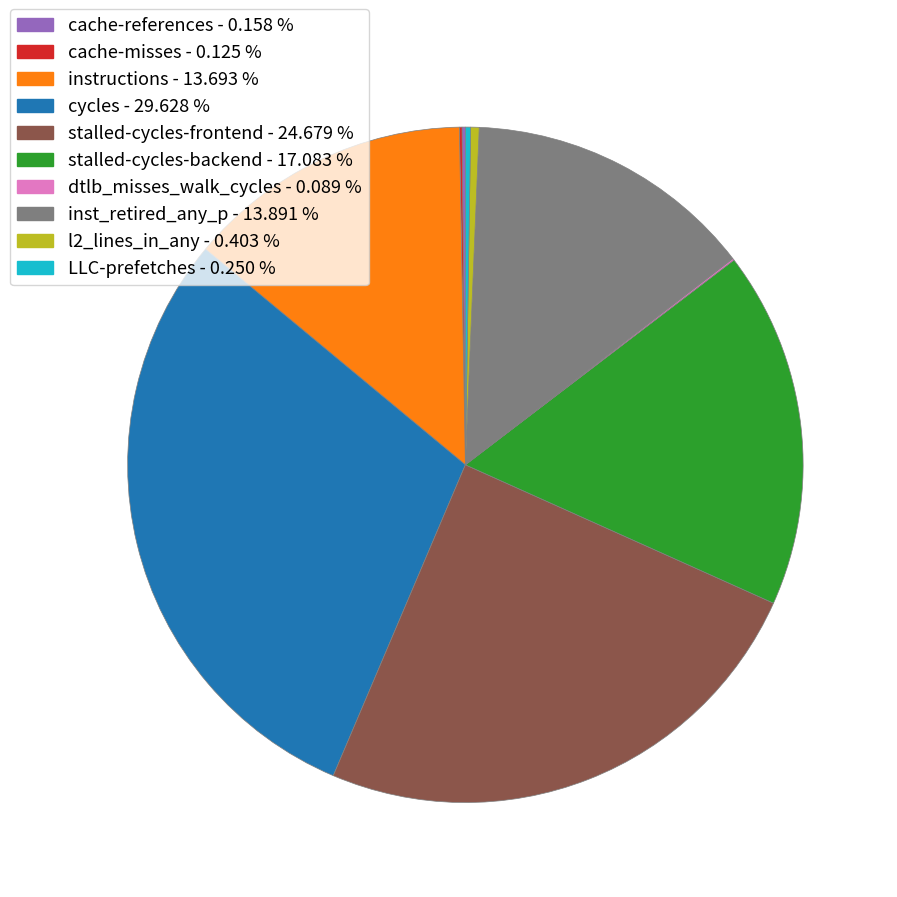

Is there any slice that represents more than half of the pie?

No